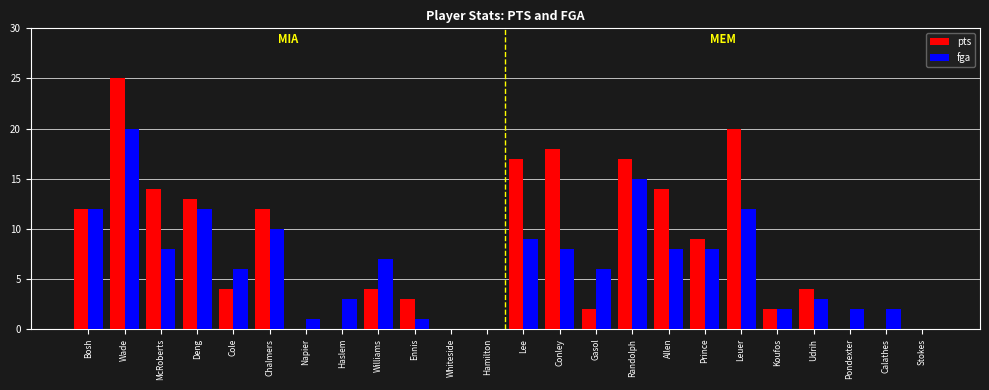

What is the sum of the pts values at McRoberts and Ennis?

17